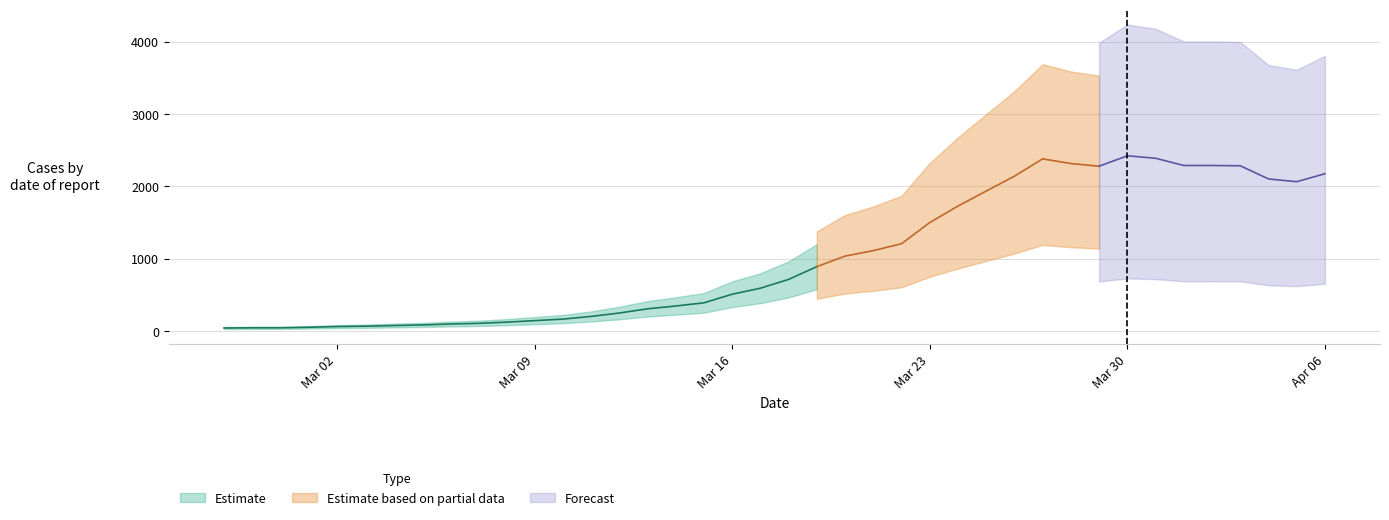

Reading left to right, what are all the values shown in this chart?

40	43	43	50	60	65	74	82	95	104	121	142	163	200	247	305	344	388	507	590	712	888	1034	1110	1205	1498	1726	1933	2139	2379	2314	2277	2421	2387	2287	2287	2283	2101	2063	2173